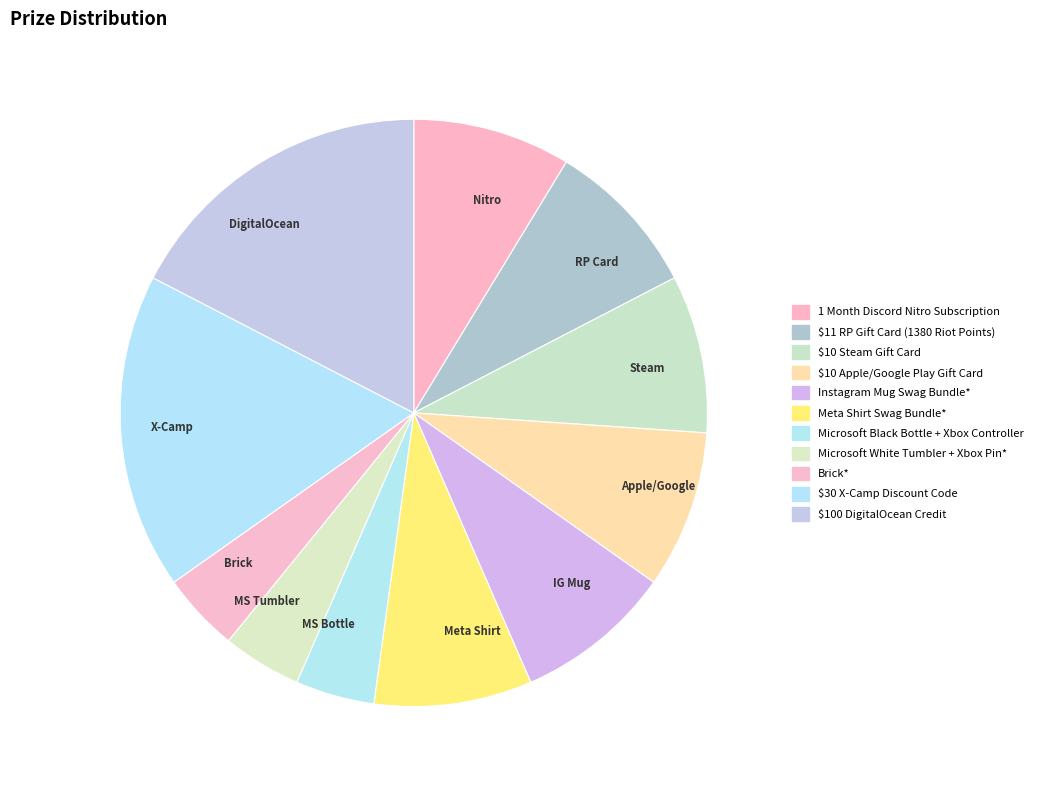

Is Microsoft White Tumbler + Xbox Pin* the majority of the pie?

No